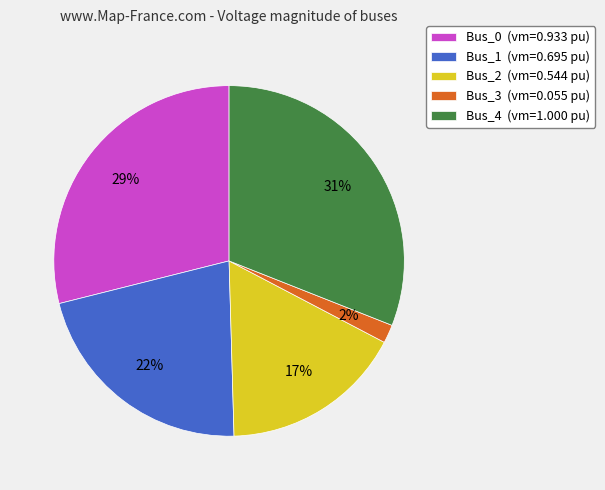

Which category has the smallest portion of the pie?

Bus_3